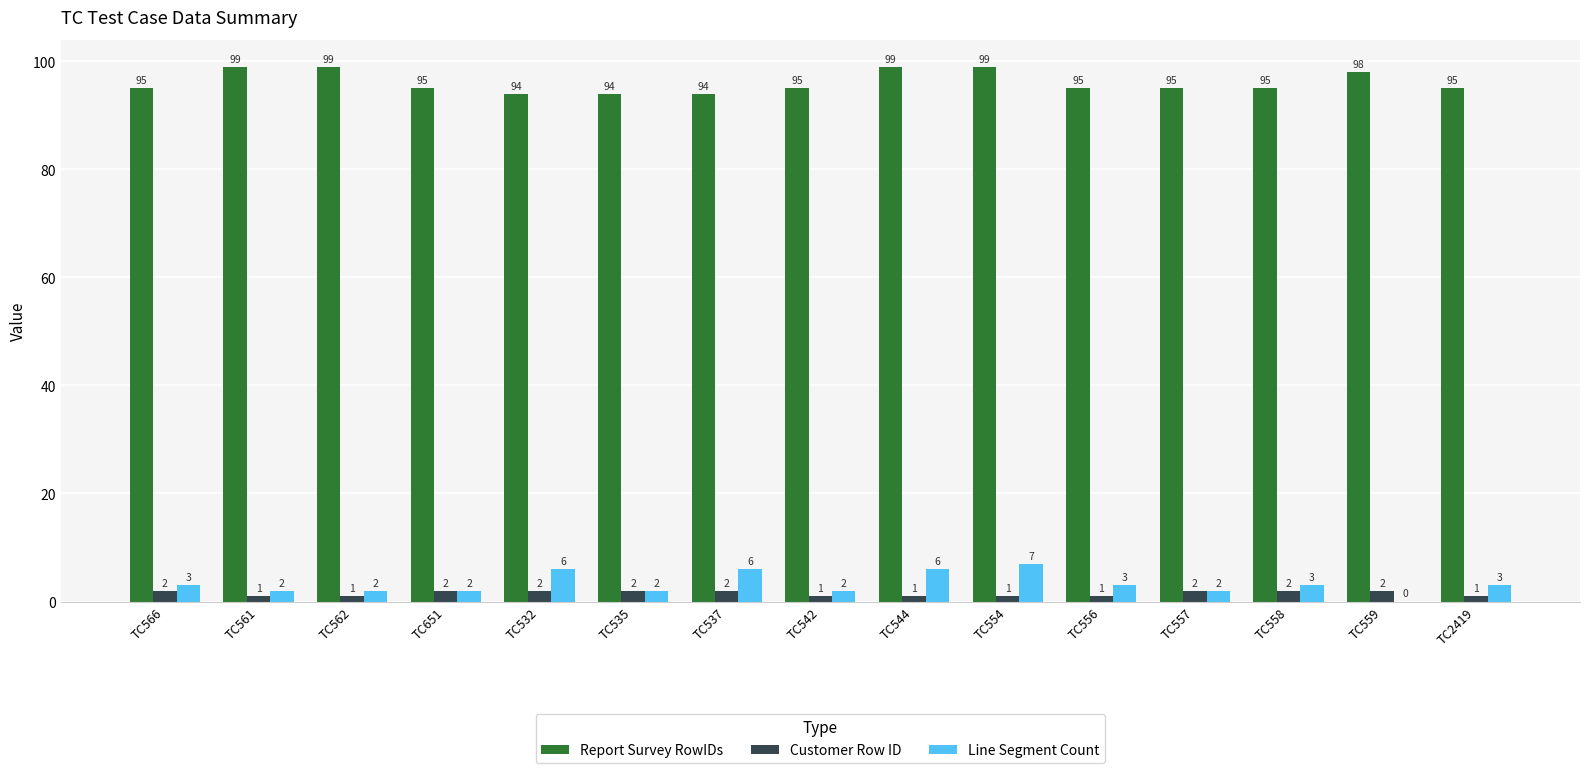

Which series has the largest total across all categories?

Report Survey RowIDs